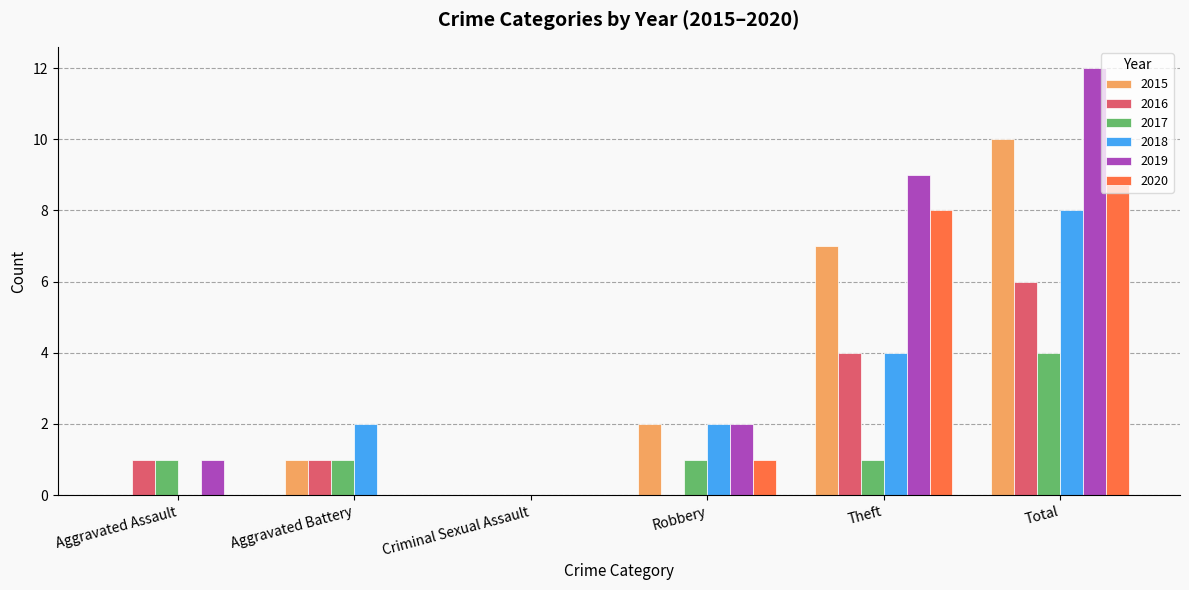

At which category is the sum across all series the highest?

Total